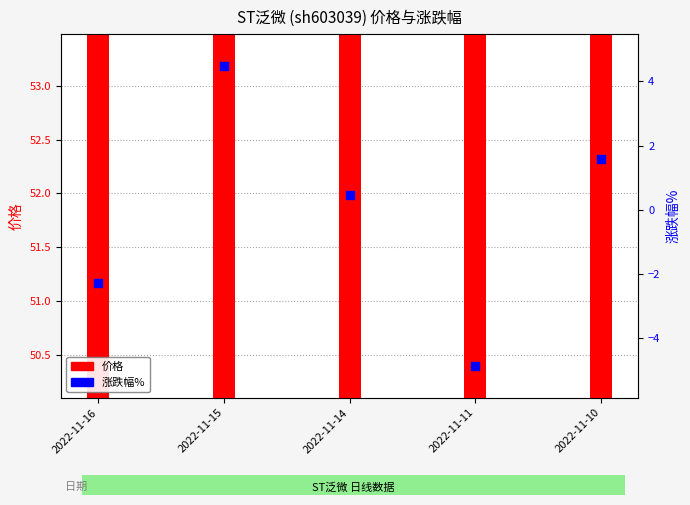

At which category is the sum across all series the highest?

2022-11-15